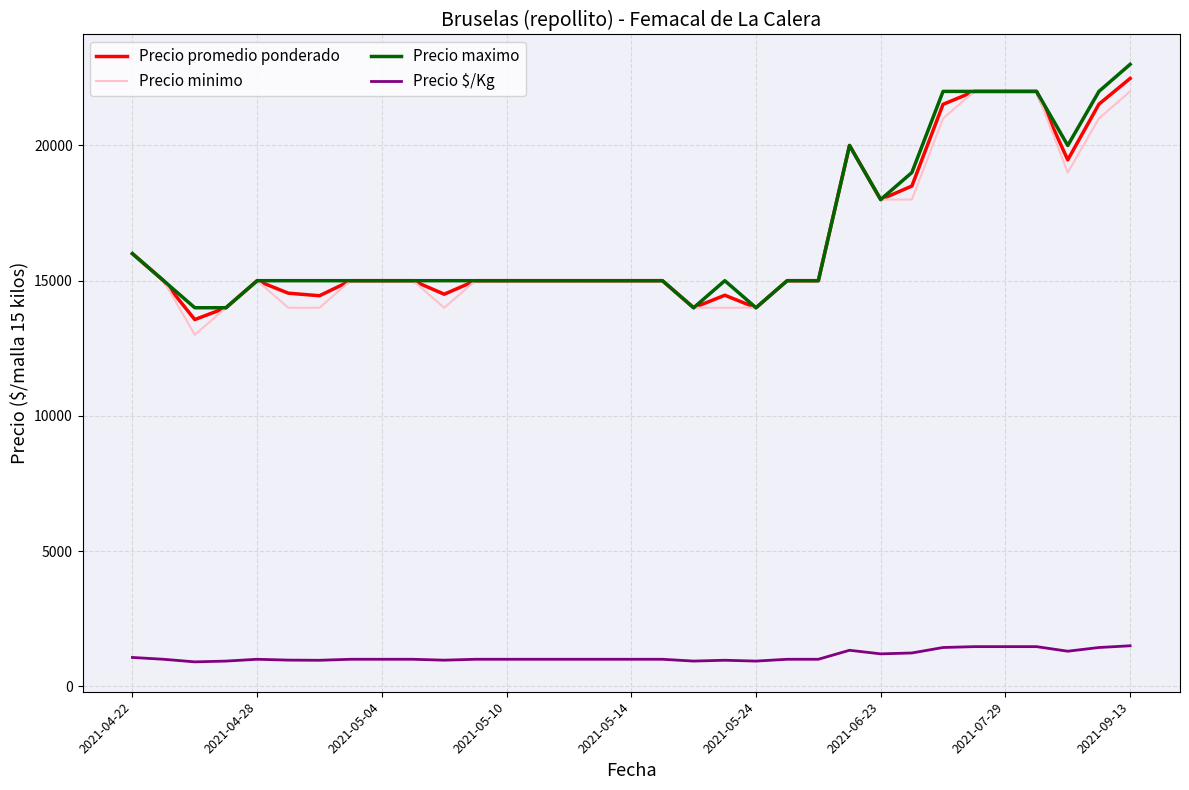

True or false: Precio promedio ponderado has more than 2 points higher than both neighbors.

True